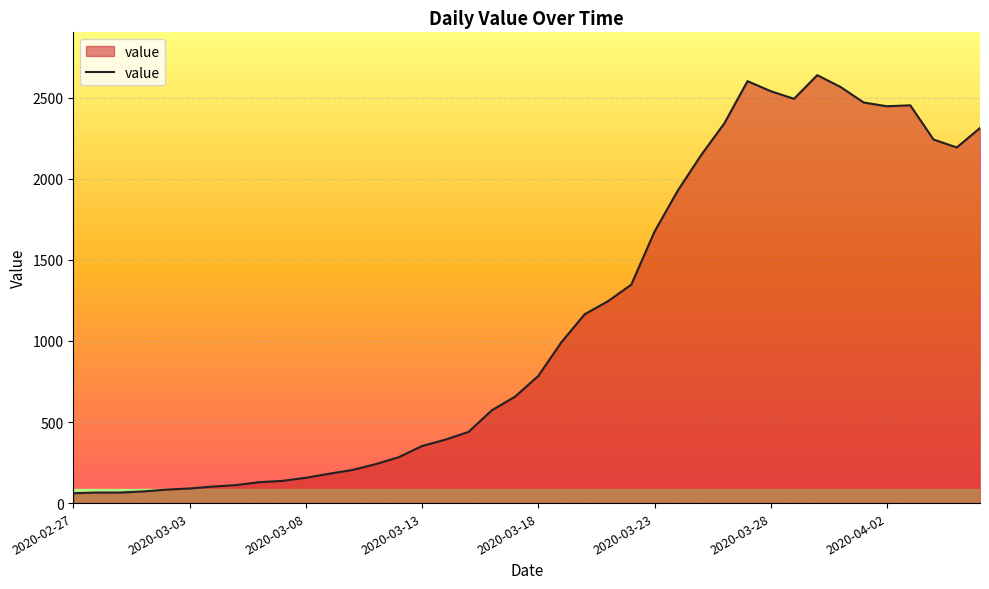

What is the greatest value displayed?

2639